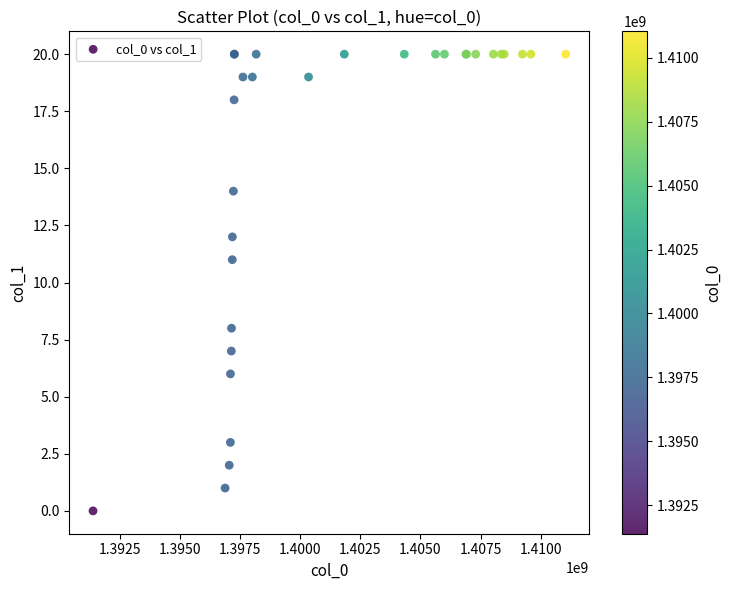

What Y value in the scatter plot is closest to 10?

11